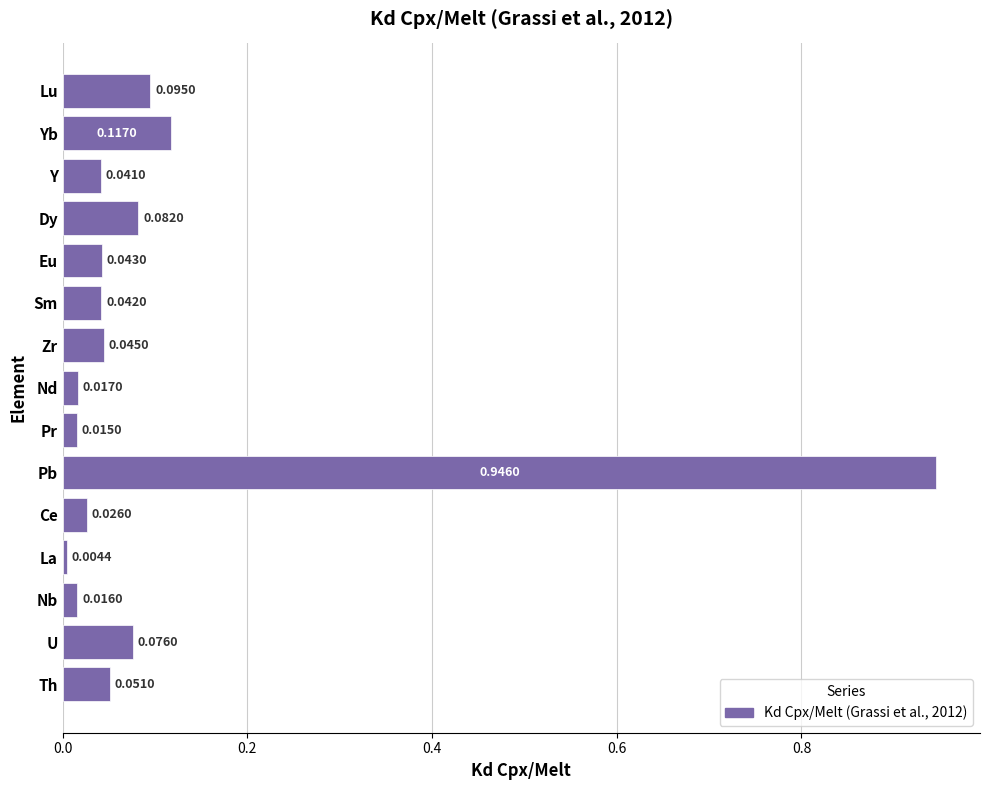

Rank the categories by value from lowest to highest.

La, Pr, Nb, Nd, Ce, Y, Sm, Eu, Zr, Th, U, Dy, Lu, Yb, Pb